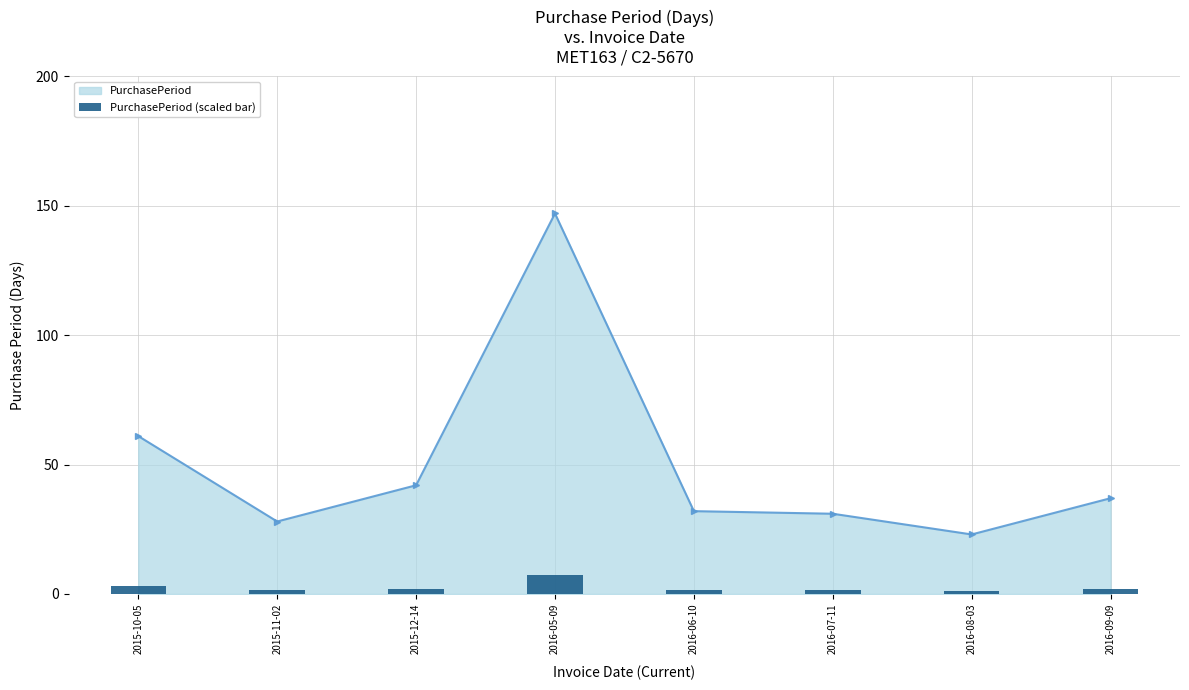

What is the label of the 8th bar from the right?

2015-10-05